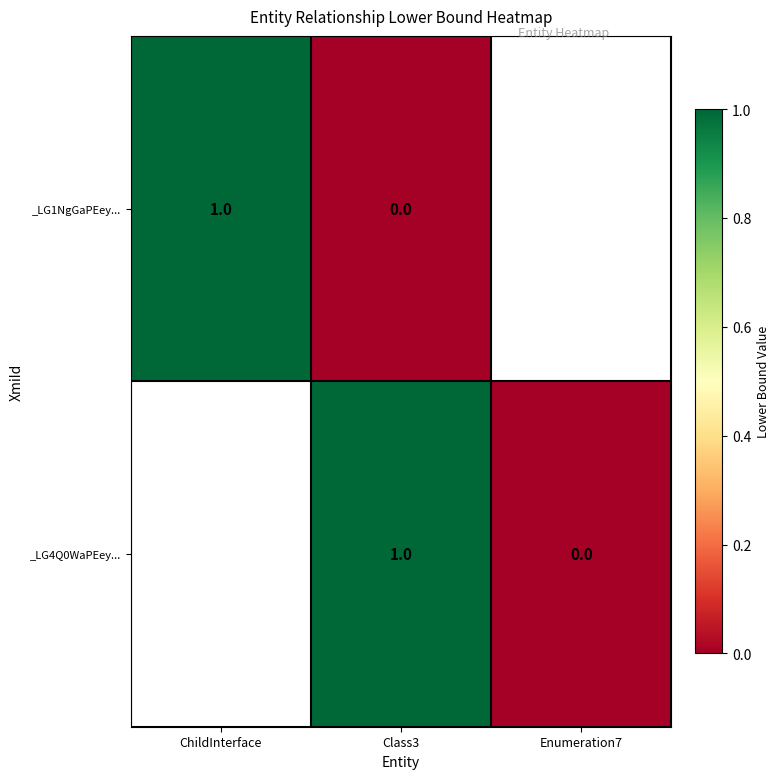

At Class3, list the series in order from largest to smallest.

_LG4Q0WaPEey..., _LG1NgGaPEey...